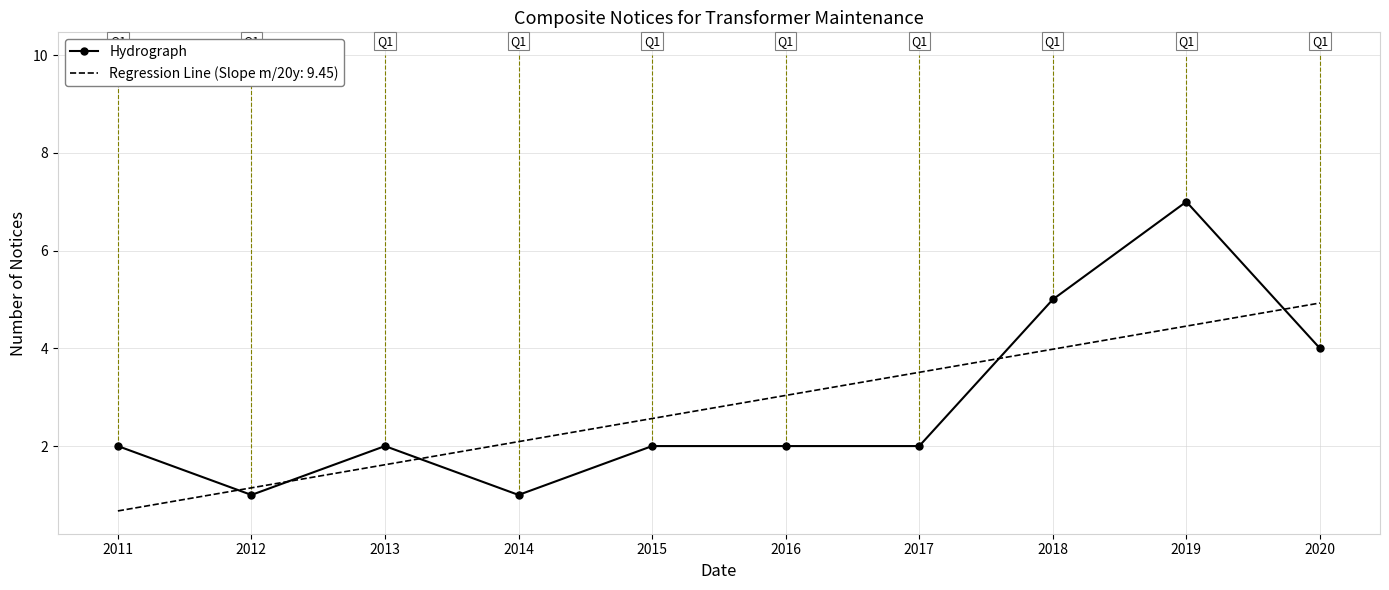

What is the approximate value of Regression Line (Slope m/20y: 9.45) at 2019?

4.5